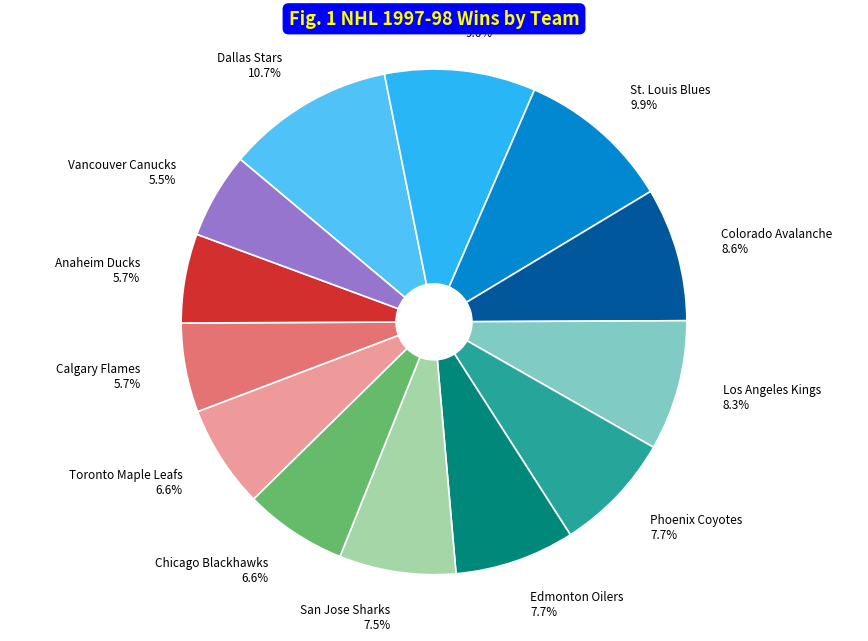

Count the number of slices in the pie.

13